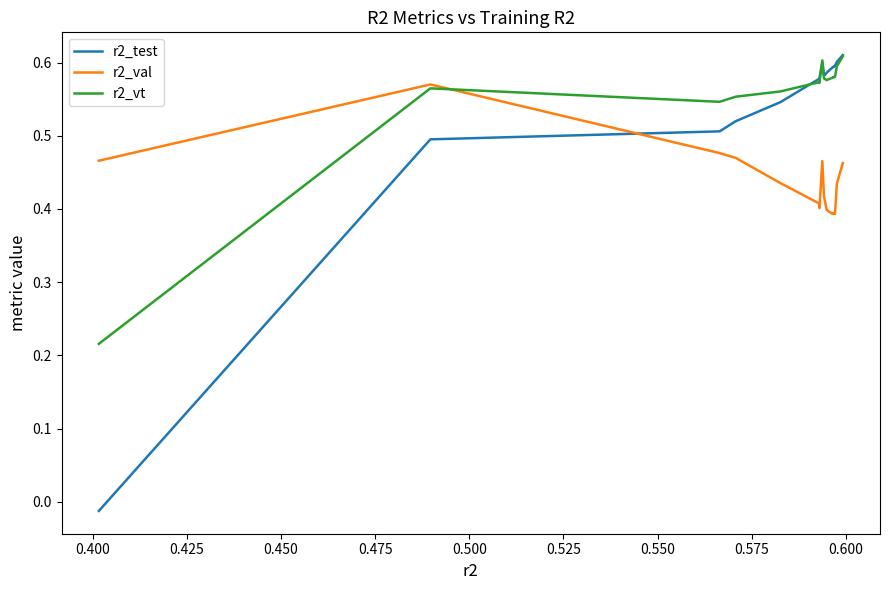

Which series has the largest range (max minus min)?

r2_test